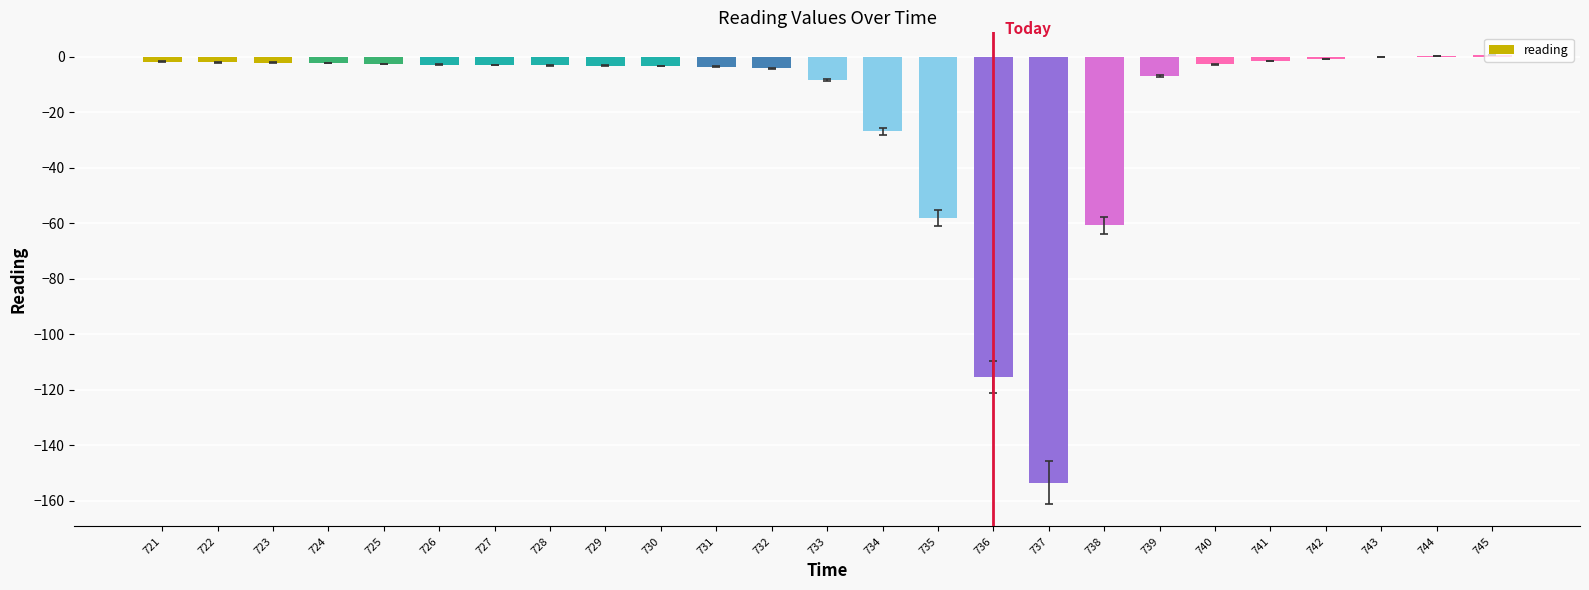

What is the difference between the values at 734 and 729?

23.6